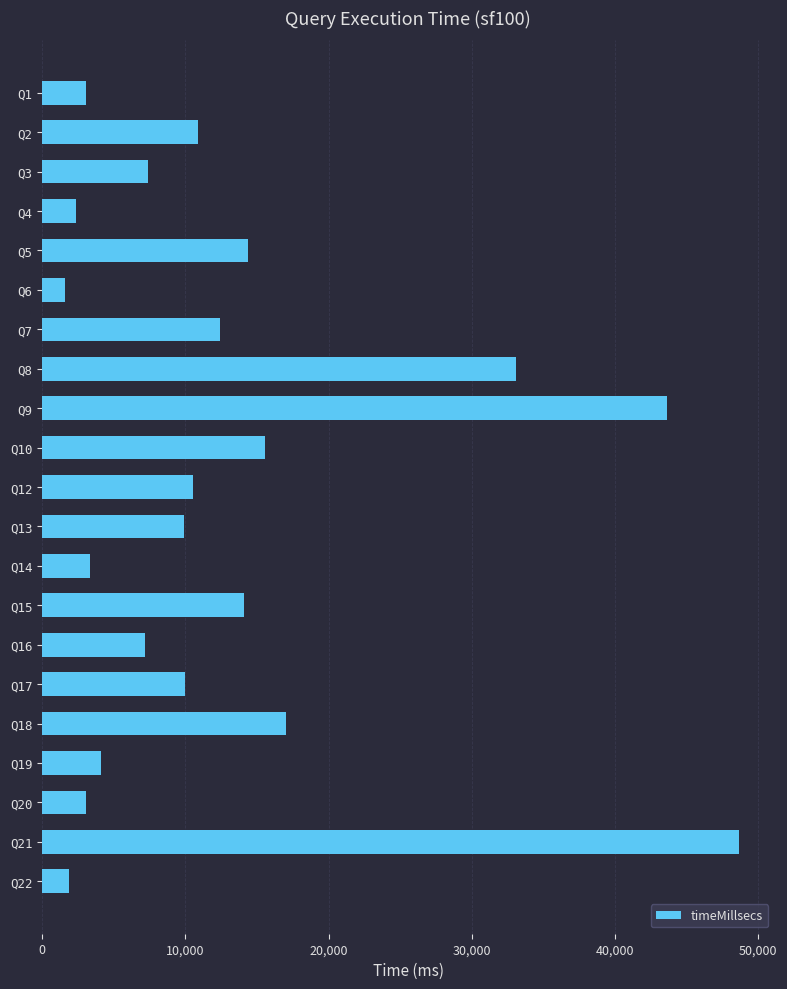

What is the value of the 10th bar from the top?

15580